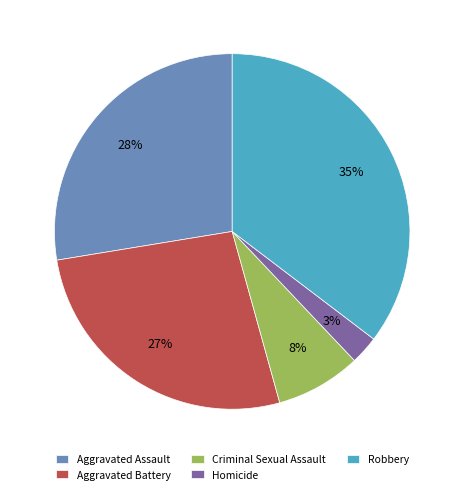

Is Criminal Sexual Assault the majority of the pie?

No